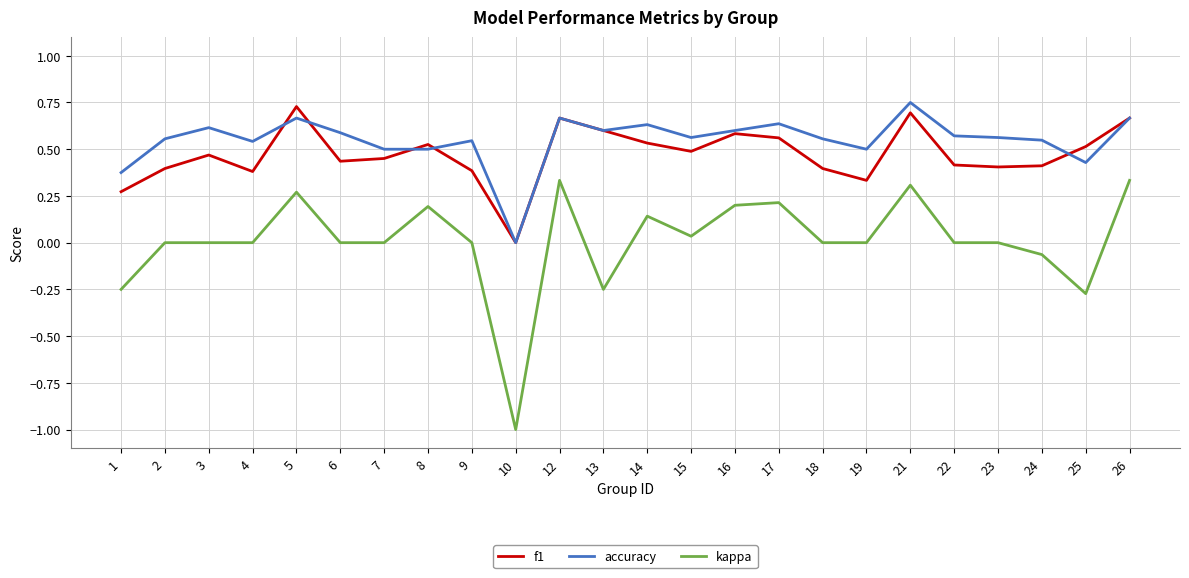

Which series has the largest range (max minus min)?

kappa